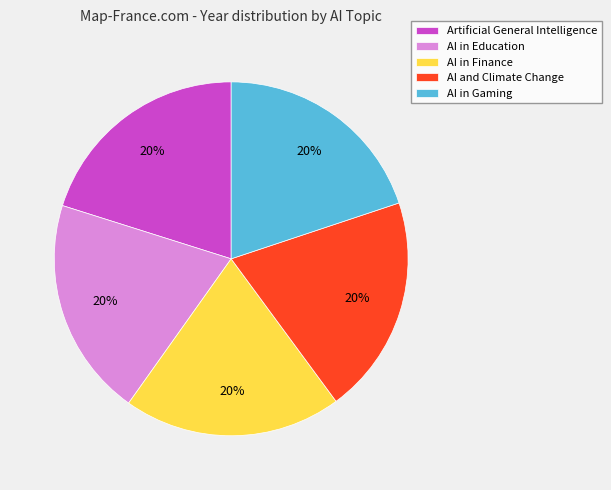

How many segments does this pie chart have?

5